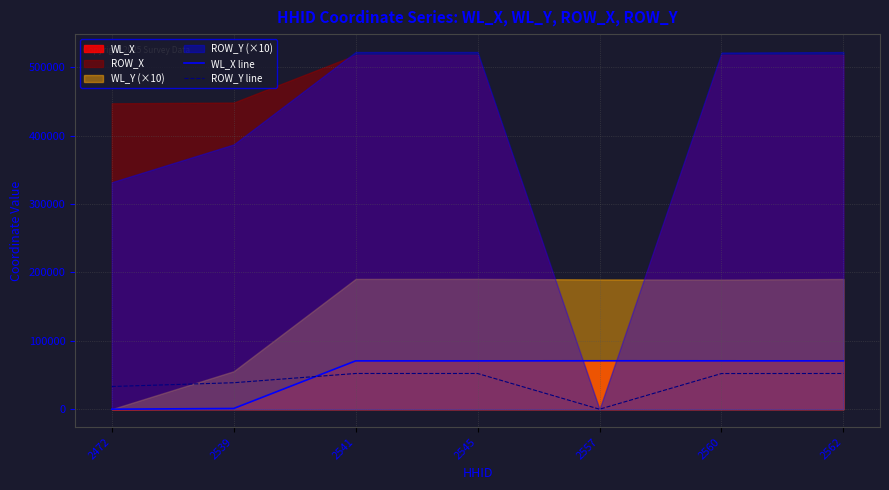

True or false: ROW_Y line and WL_X line cross at least once.

True